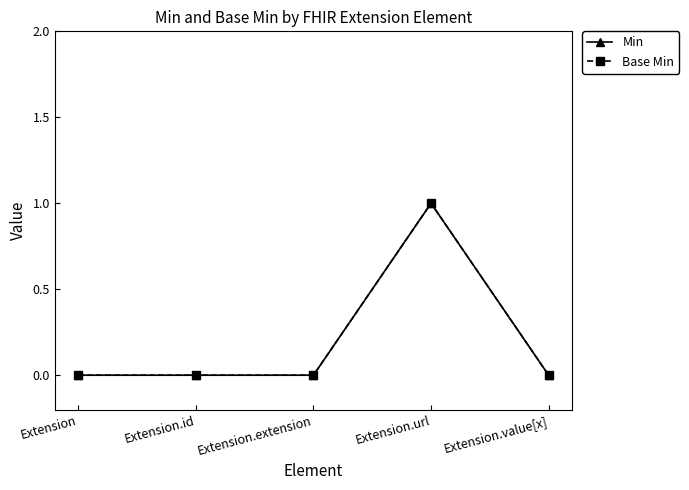

Is this an area chart (filled region under the line)?

No